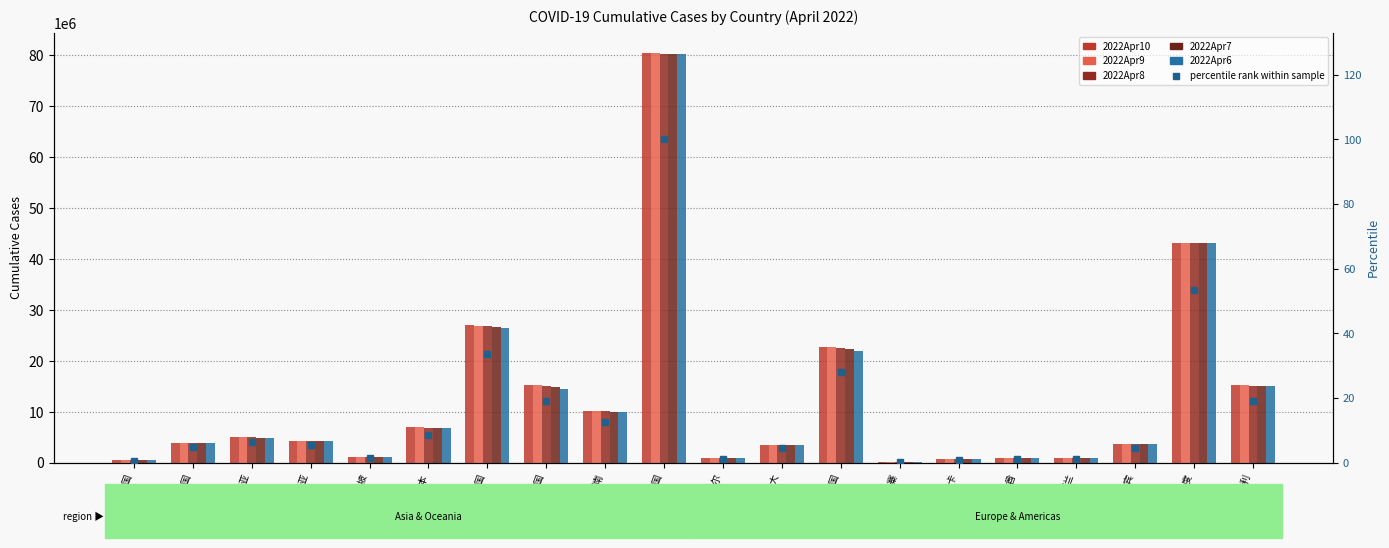

Count the number of categories in the chart.

20